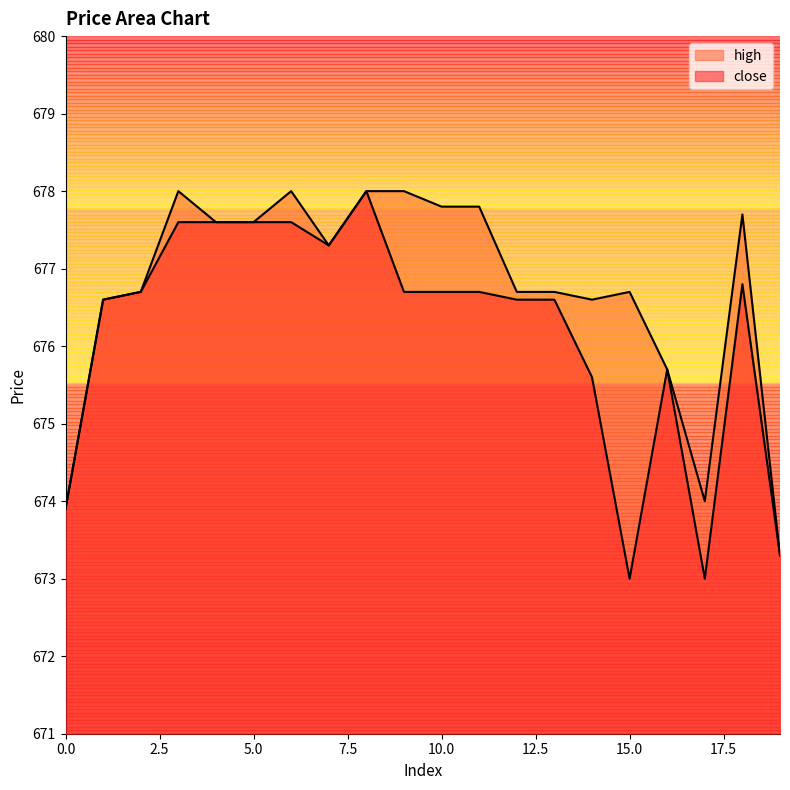

How many data points in high are less than 677?

10